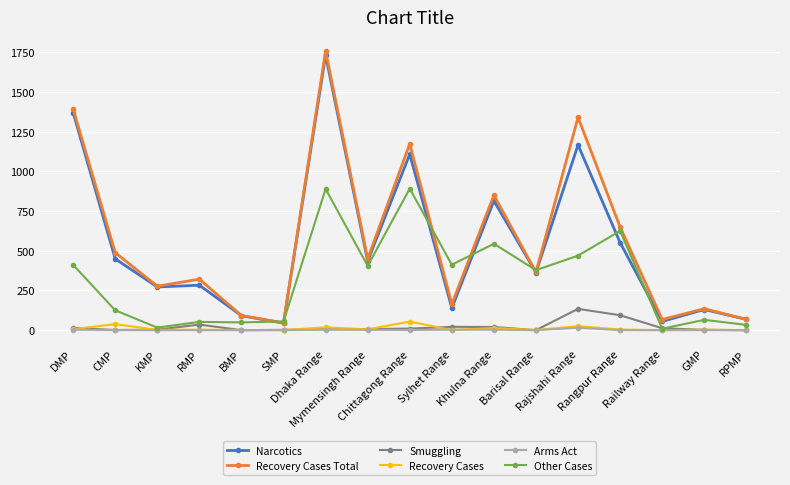

Read the Other Cases value at DMP.

411